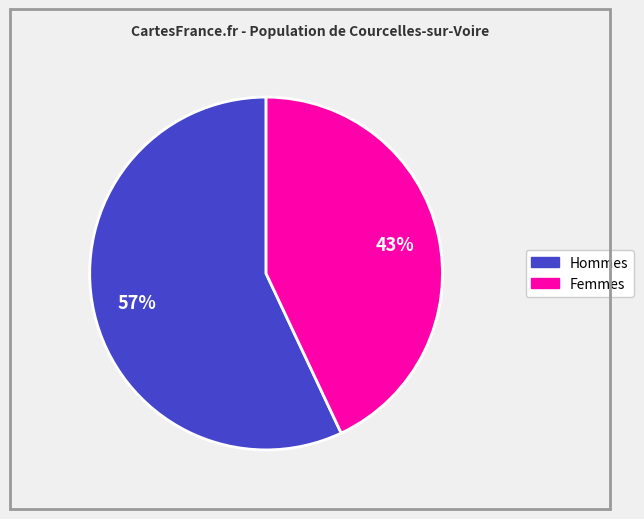

Is there a majority slice in this chart?

Yes